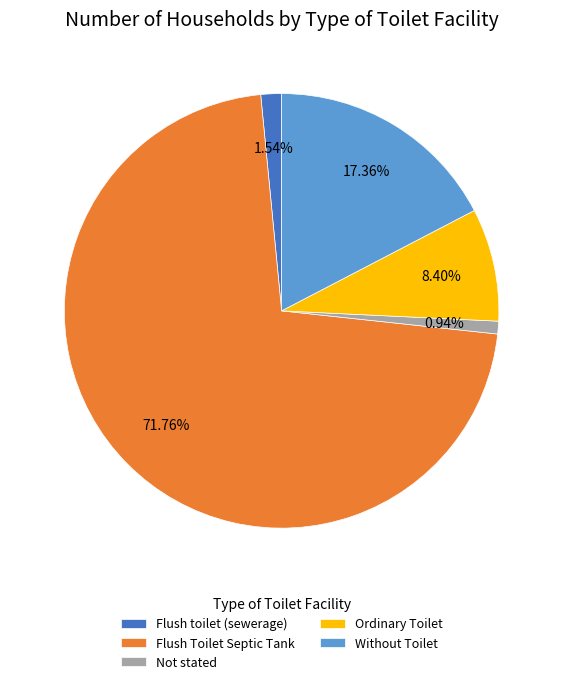

What is the largest slice in the pie chart?

Flush Toilet Septic Tank